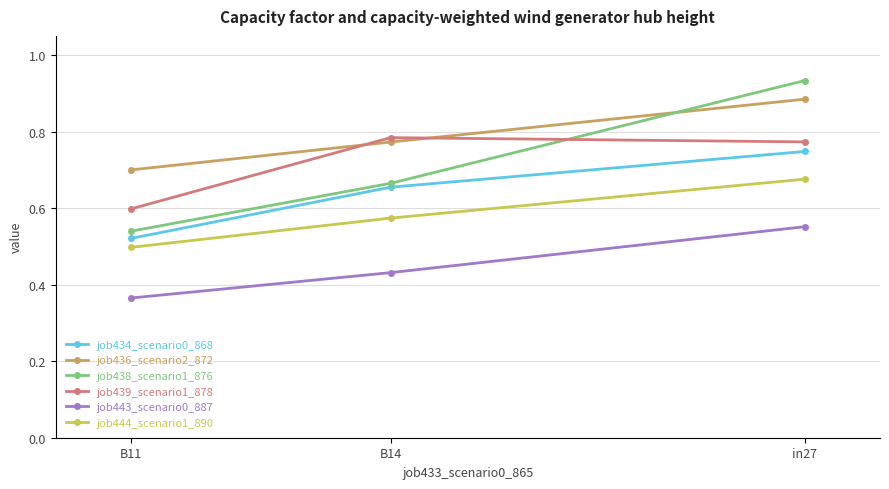

What is the sum of the job443_scenario0_887 values at B14 and in27?

1.0